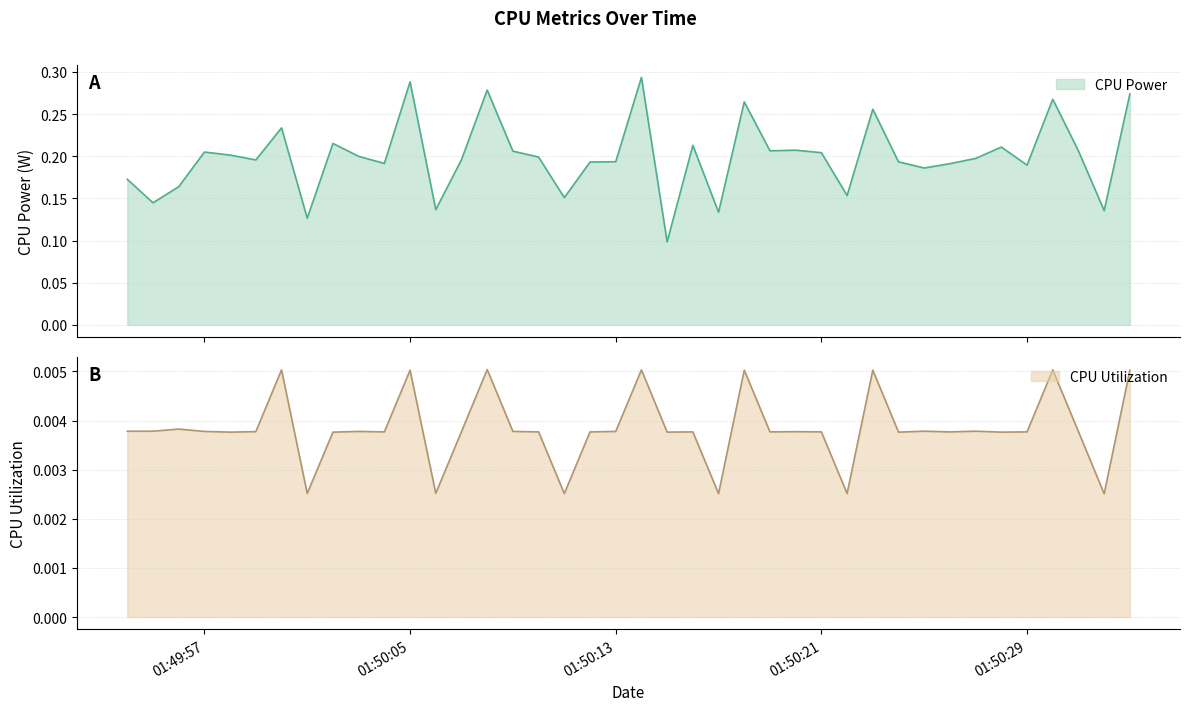

What is the label of the 19th point from the right?

2025-03-27 01:50:15